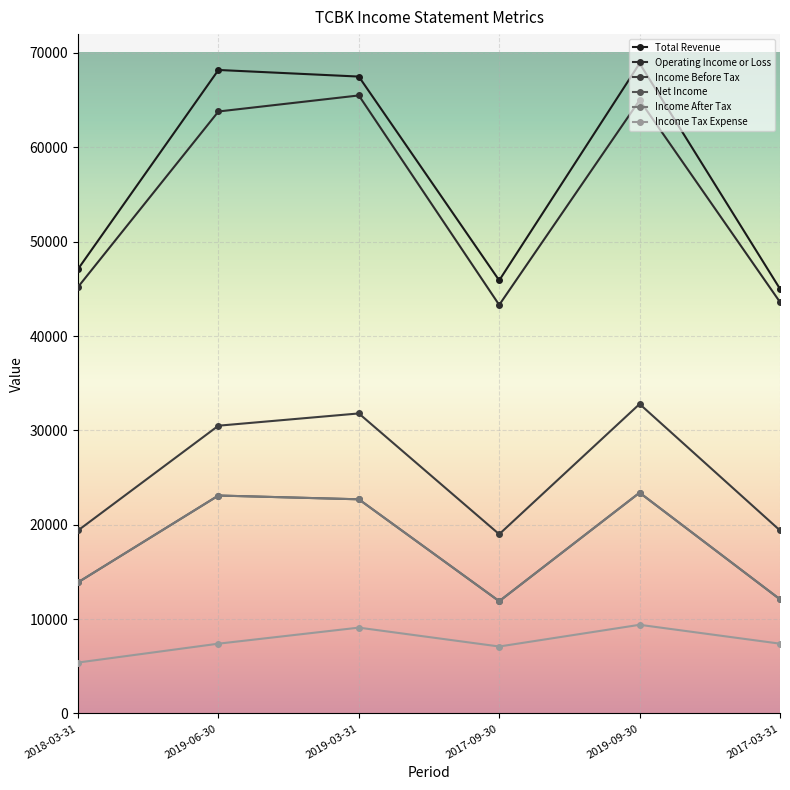

Which series changed the most between 2019-03-31 and 2019-09-30?

Total Revenue